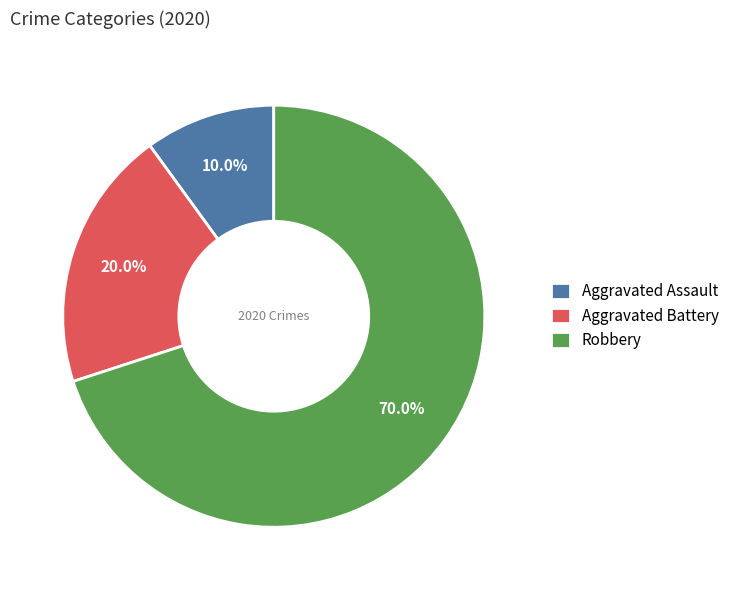

Approximately how many times larger is the value at Robbery compared to Aggravated Battery?

3.5